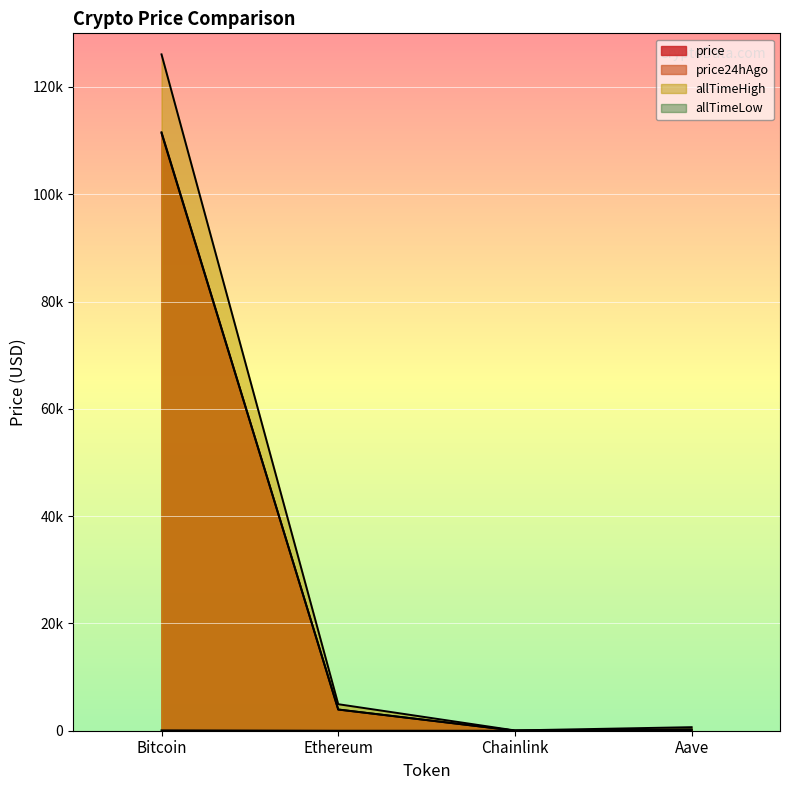

What is the spread (max minus min) of values at Aave?

635.7